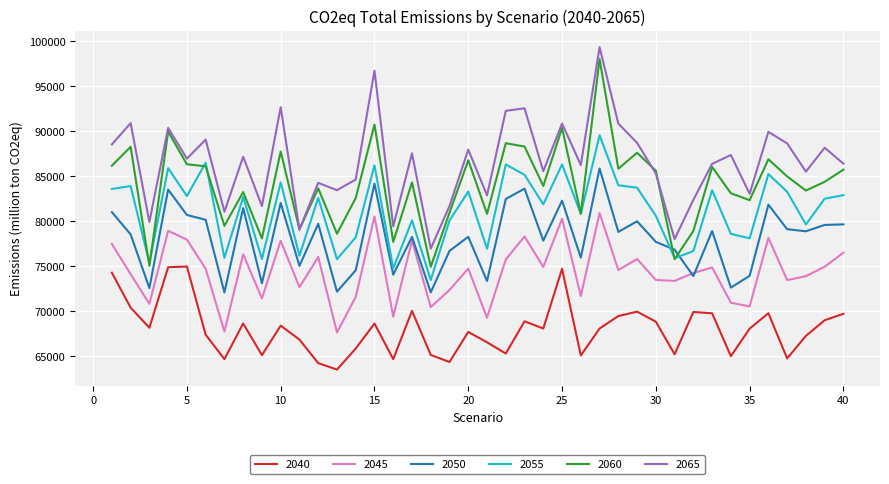

Which series has the largest range (max minus min)?

2060